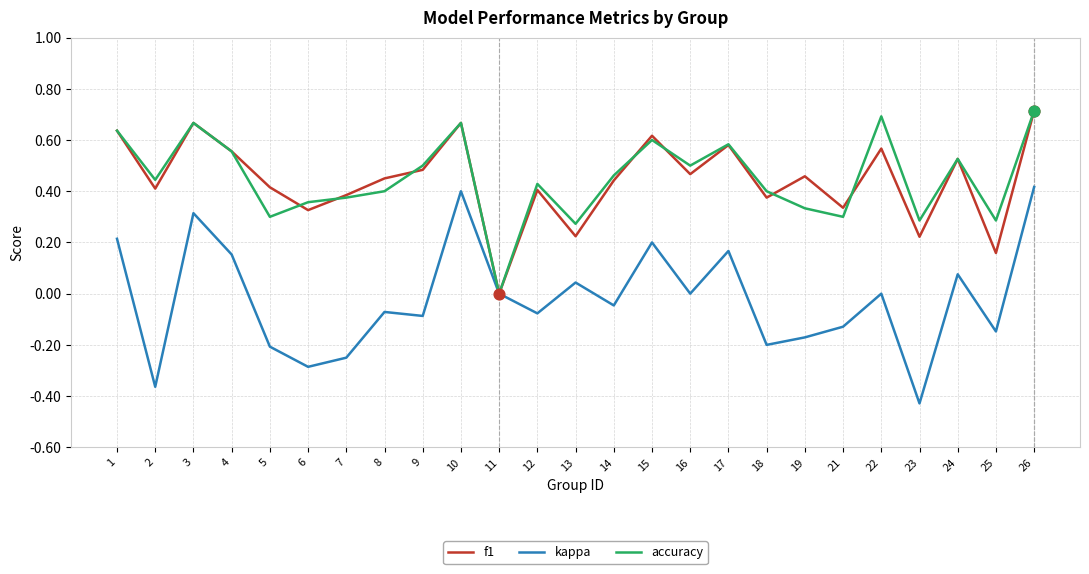

What is the total value across all series at 26?

1.8